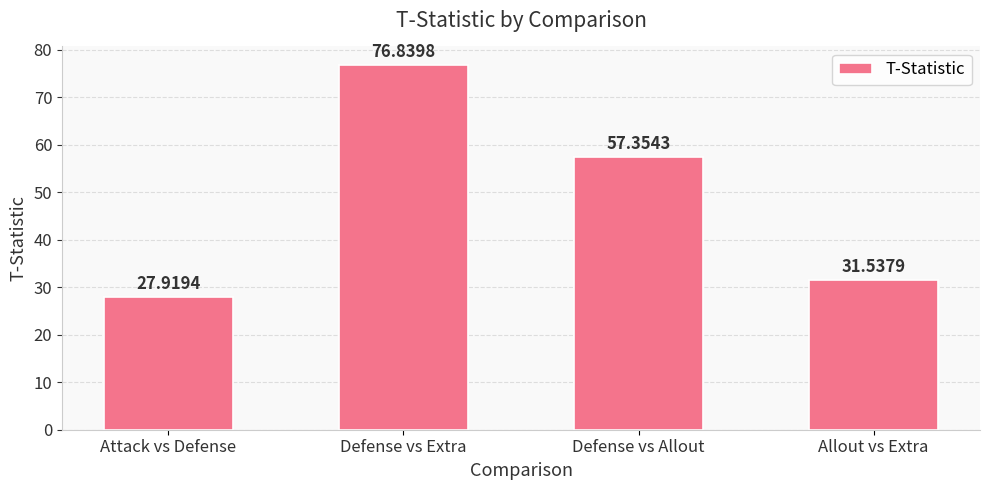

At which label is the value closest to 52?

Defense vs Allout